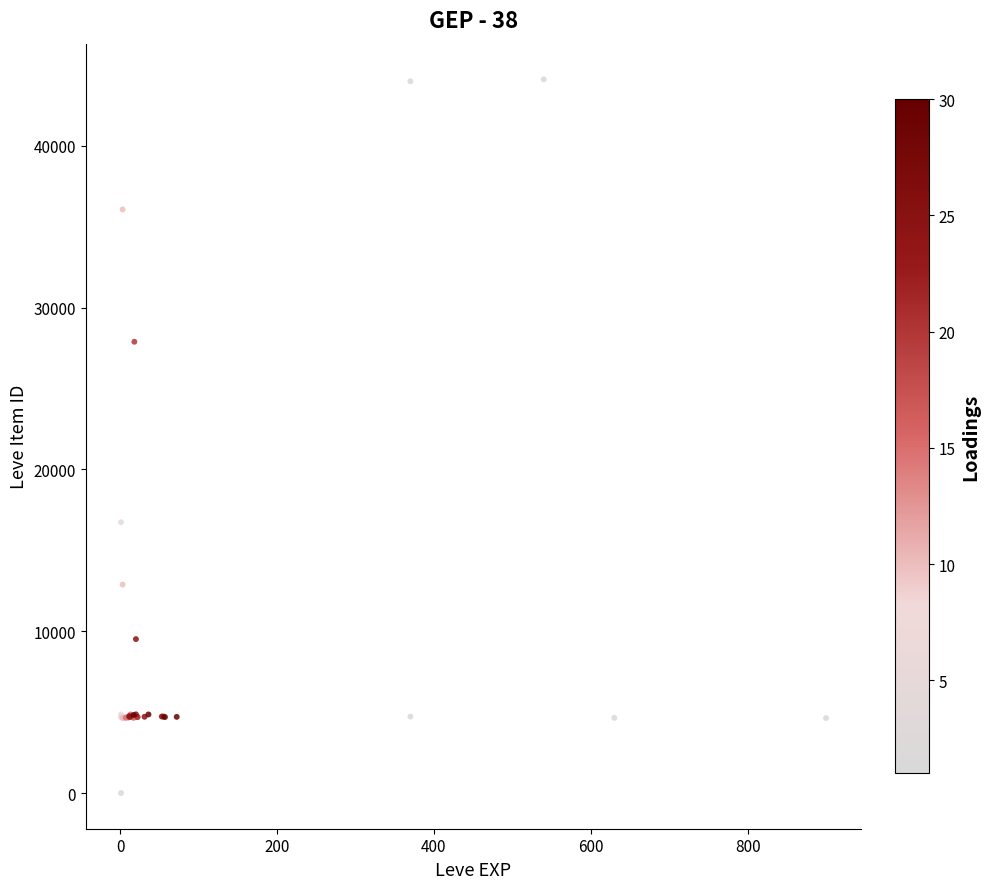

What Y value in the scatter plot is closest to 22050?

16734